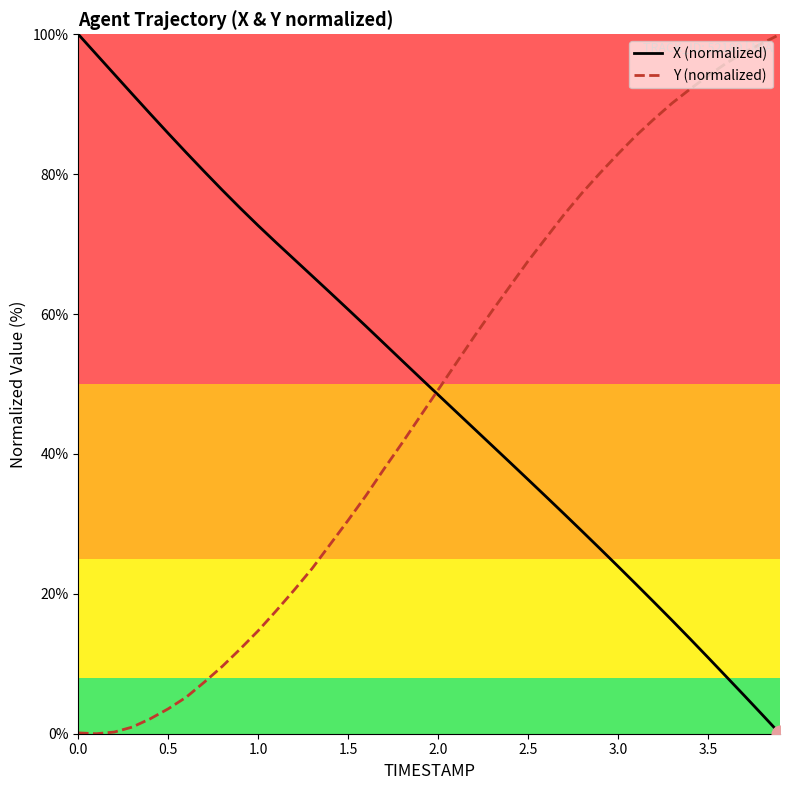

What is the difference between the second highest and second lowest values in the X (normalized) series?

94.4